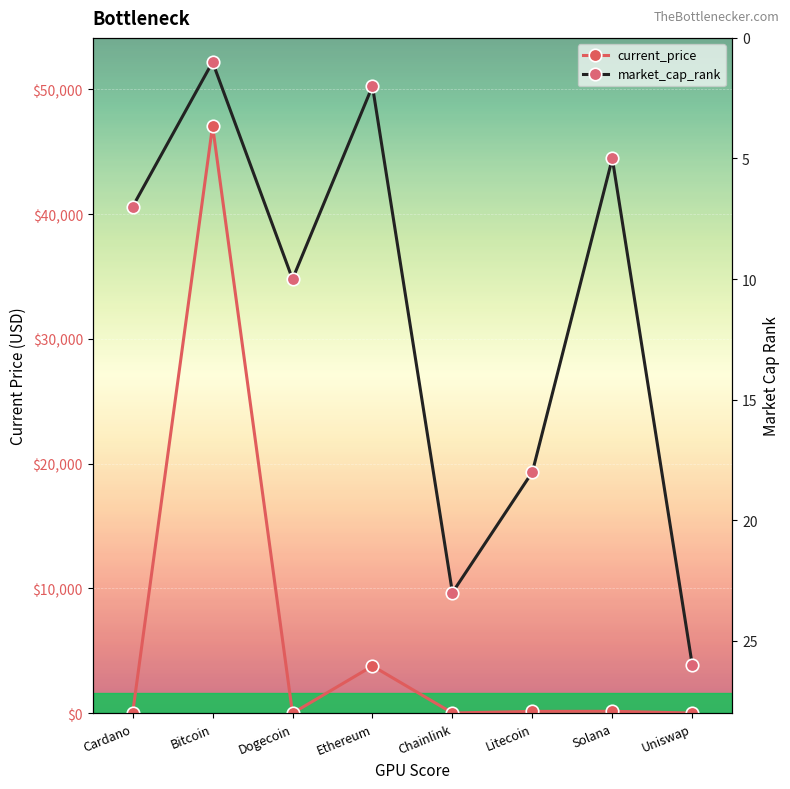

List the labels in order of market_cap_rank value, largest first.

Uniswap, Chainlink, Litecoin, Dogecoin, Cardano, Solana, Ethereum, Bitcoin